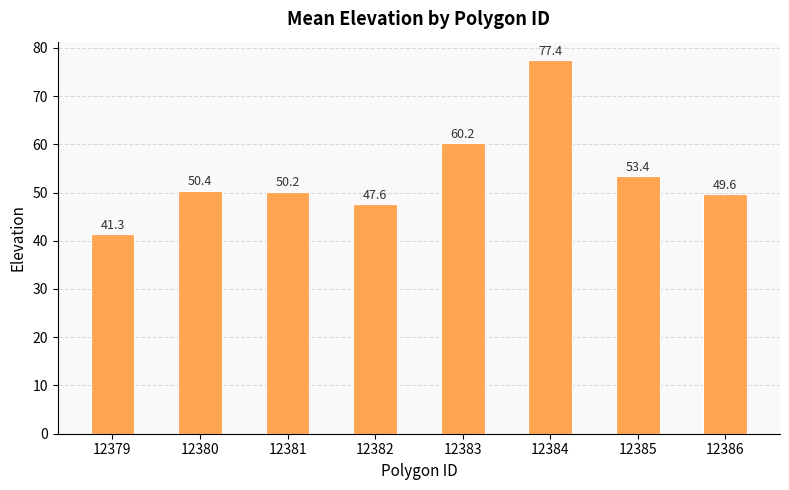

List the labels in order of value, smallest first.

12379, 12382, 12386, 12381, 12380, 12385, 12383, 12384